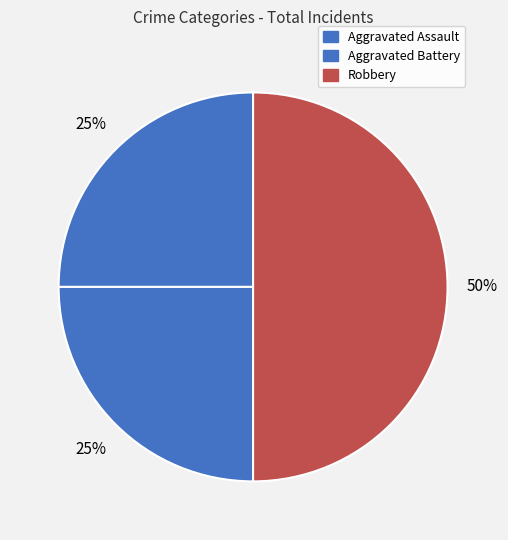

Count the number of slices in the pie.

3